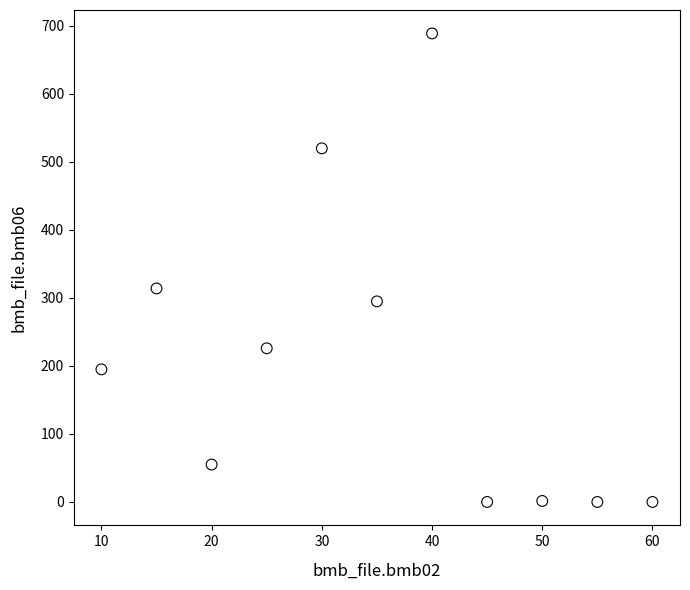

What is the average X value?

35.0